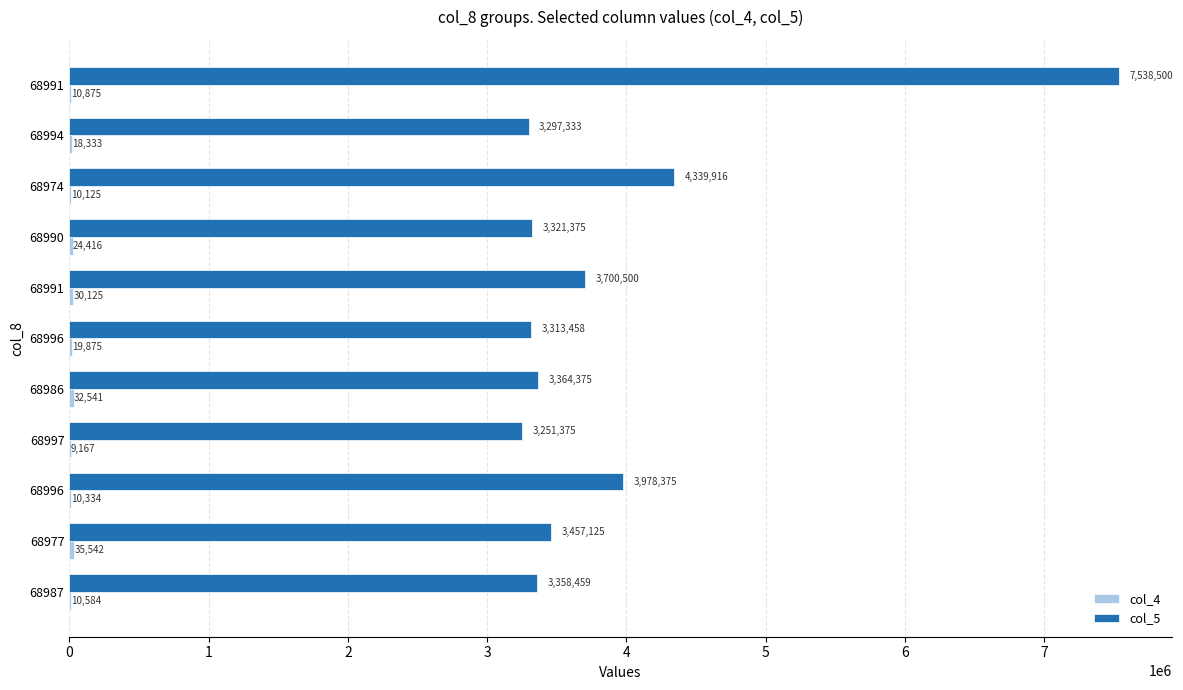

How many data points does each series have?

11